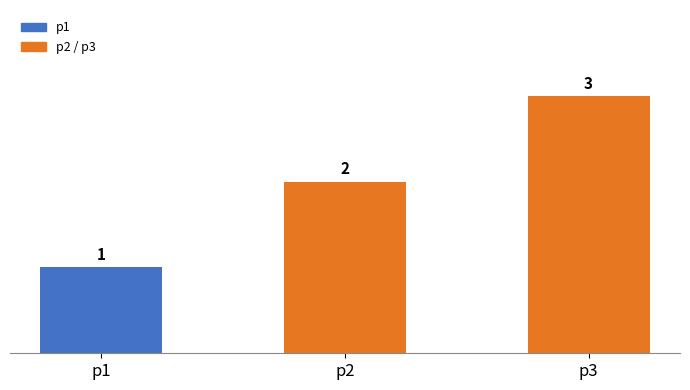

Is it true that the value at p2 is 2?

True